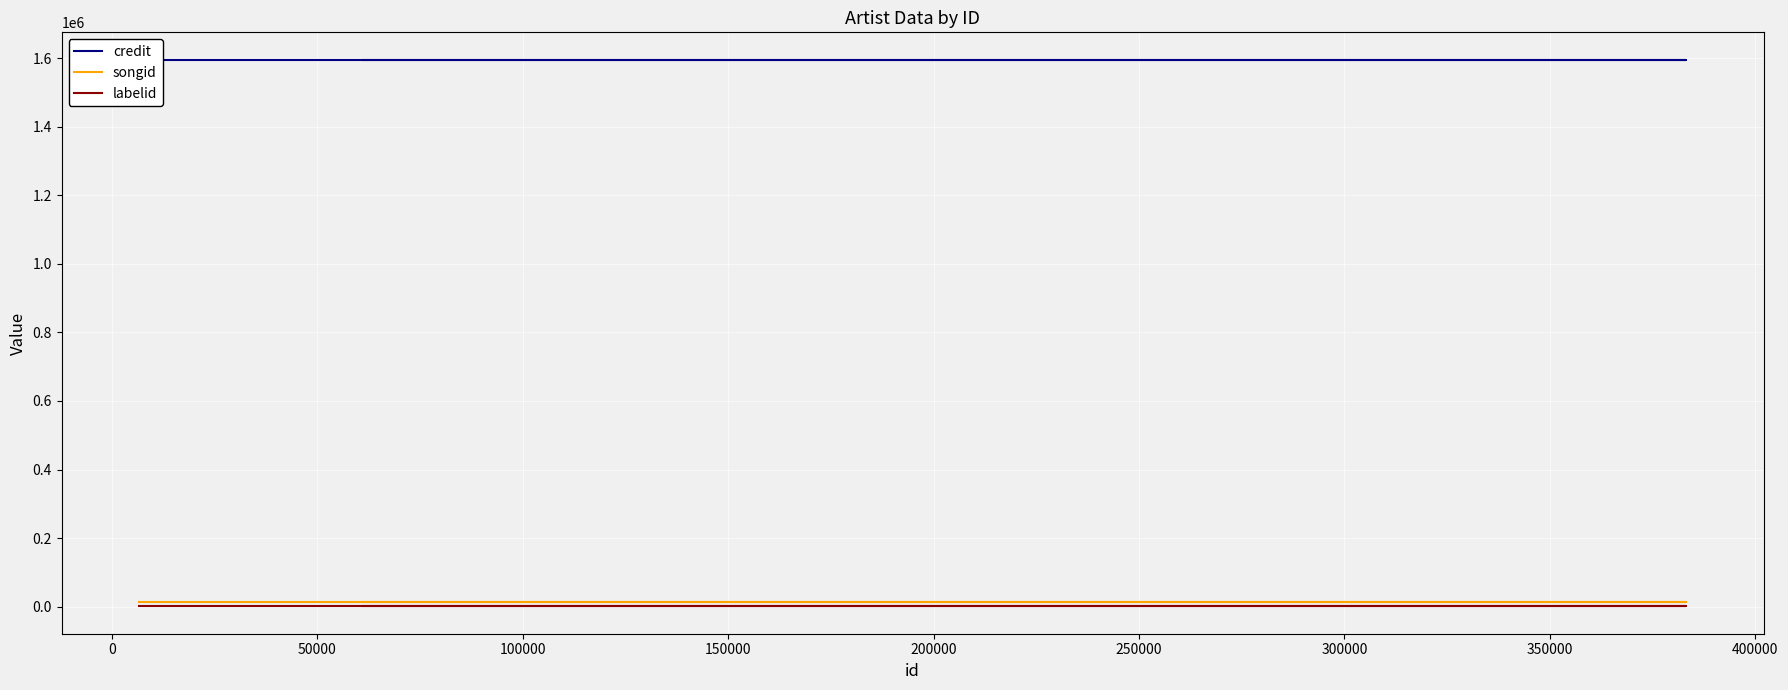

Does the chart display data point markers on the line(s)?

No